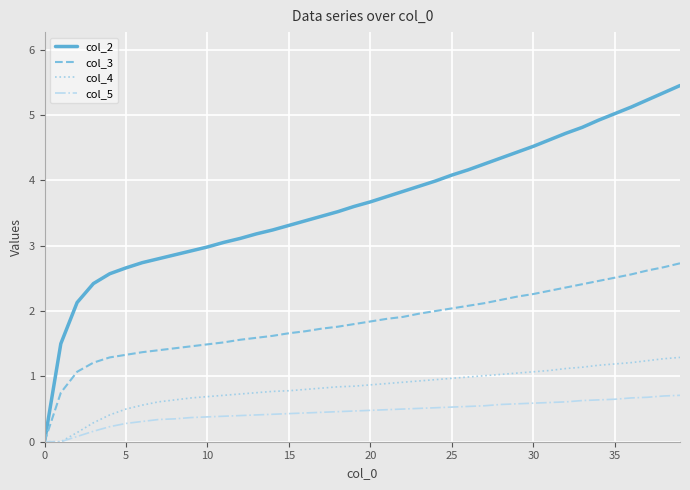

What are all the series names shown in the legend?

col_2, col_3, col_4, col_5